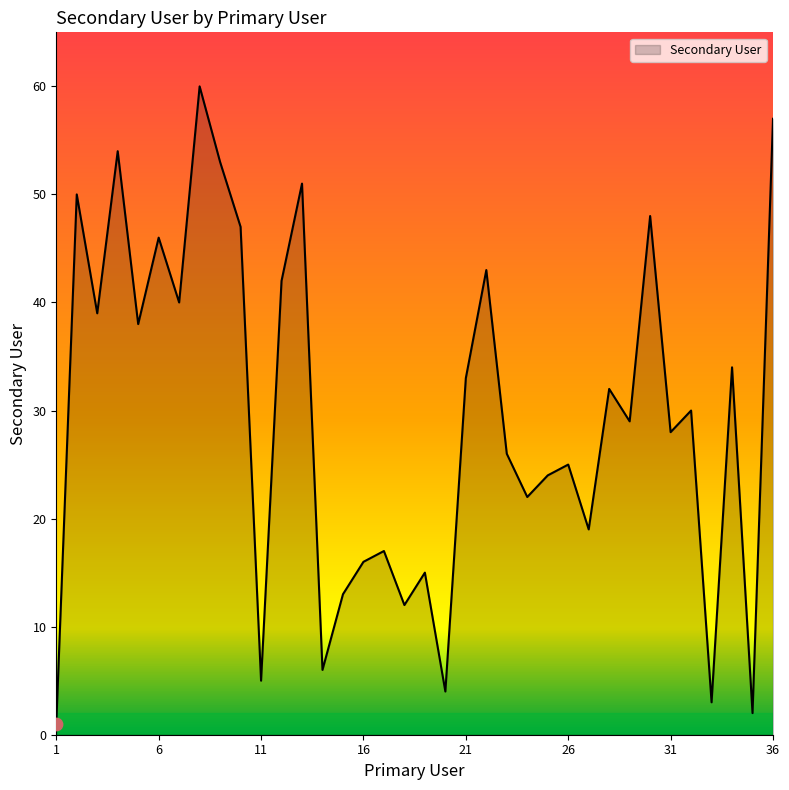

What is the difference between the maximum and minimum values?

59